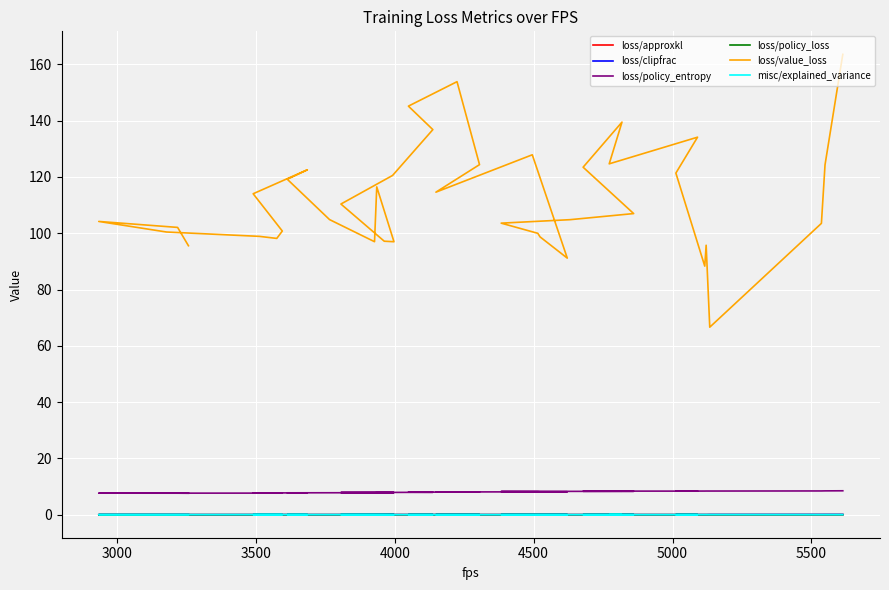

Does the chart display data point markers on the line(s)?

No